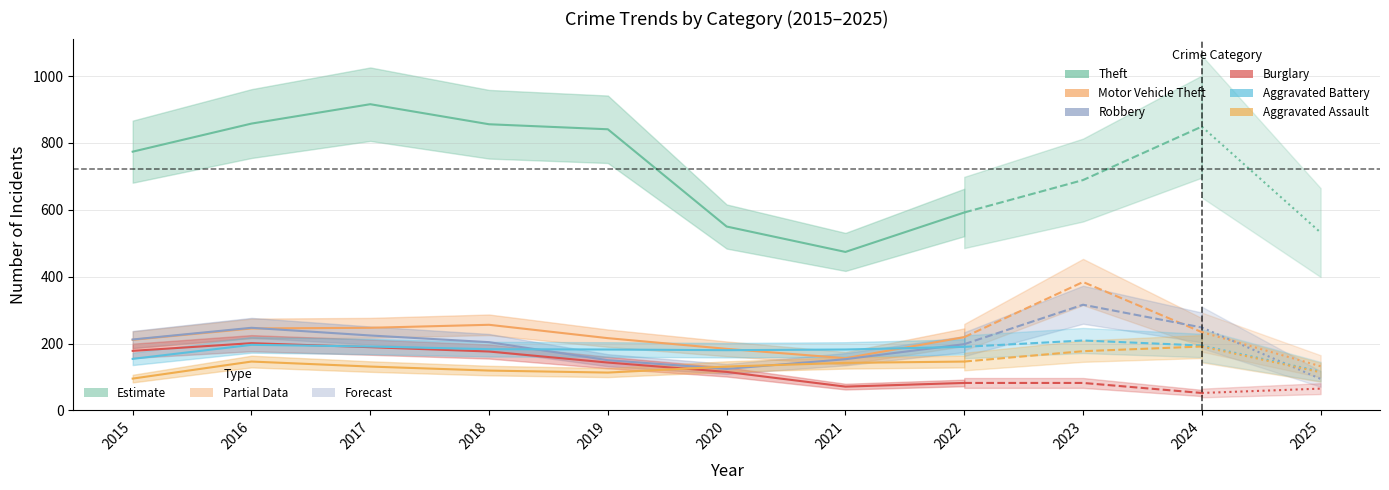

True or false: Aggravated Battery has a value of 67 at 2021.

False